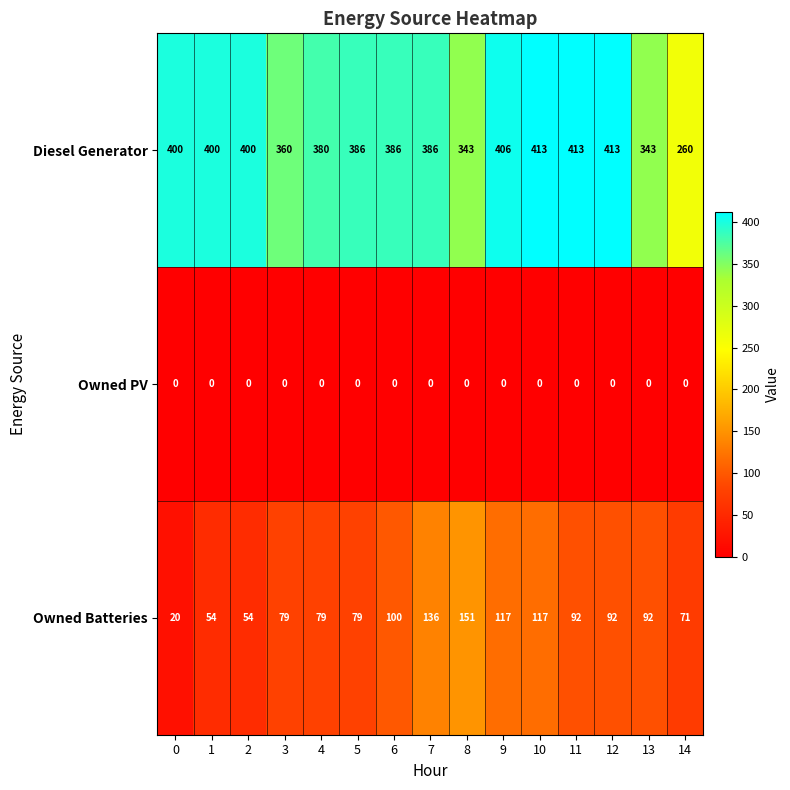

What is the total value across all series at 7?

522